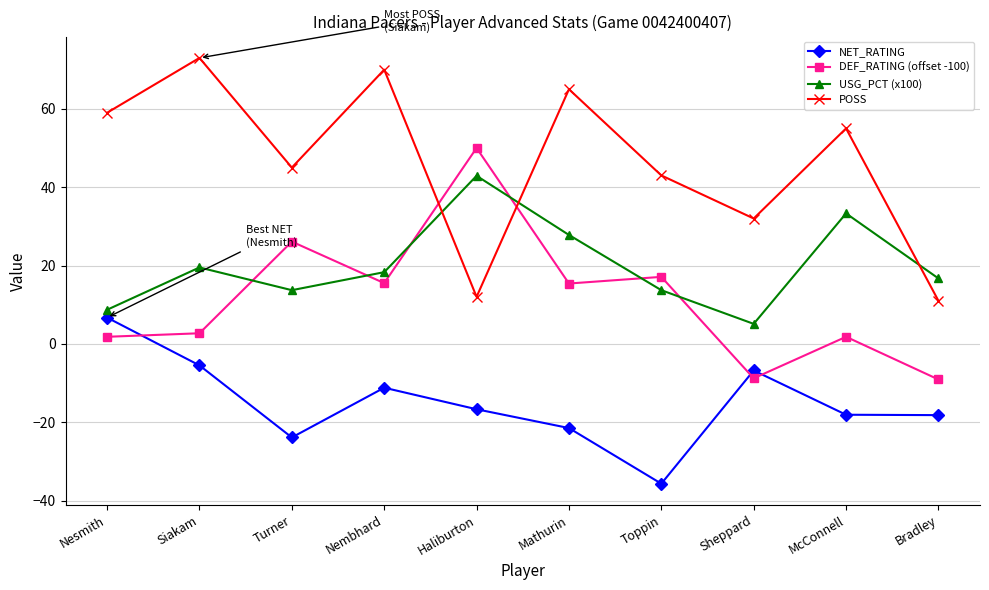

Is the value of USG_PCT (x100) at Nembhard greater than the value of DEF_RATING (offset -100) at Nembhard?

Yes